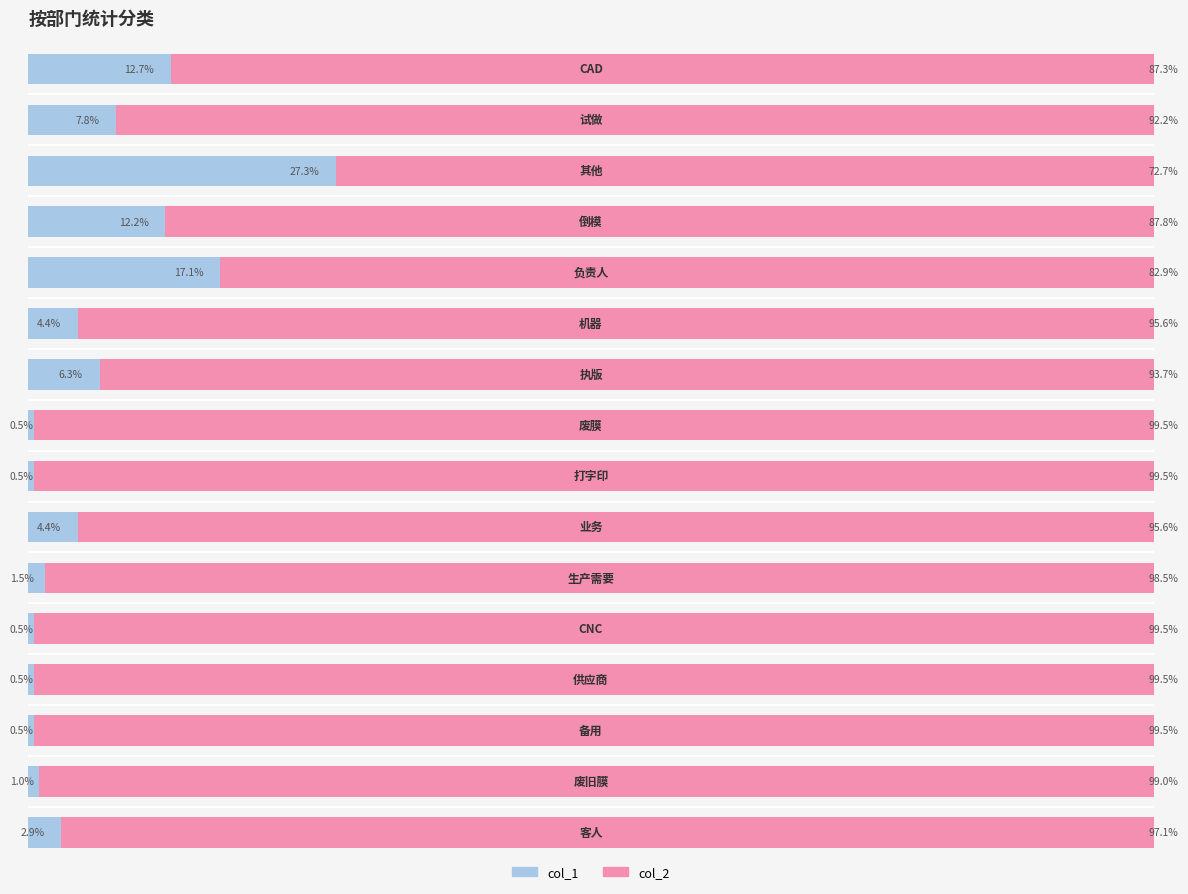

Rank the series by their average value, from highest to lowest.

col_2, col_1